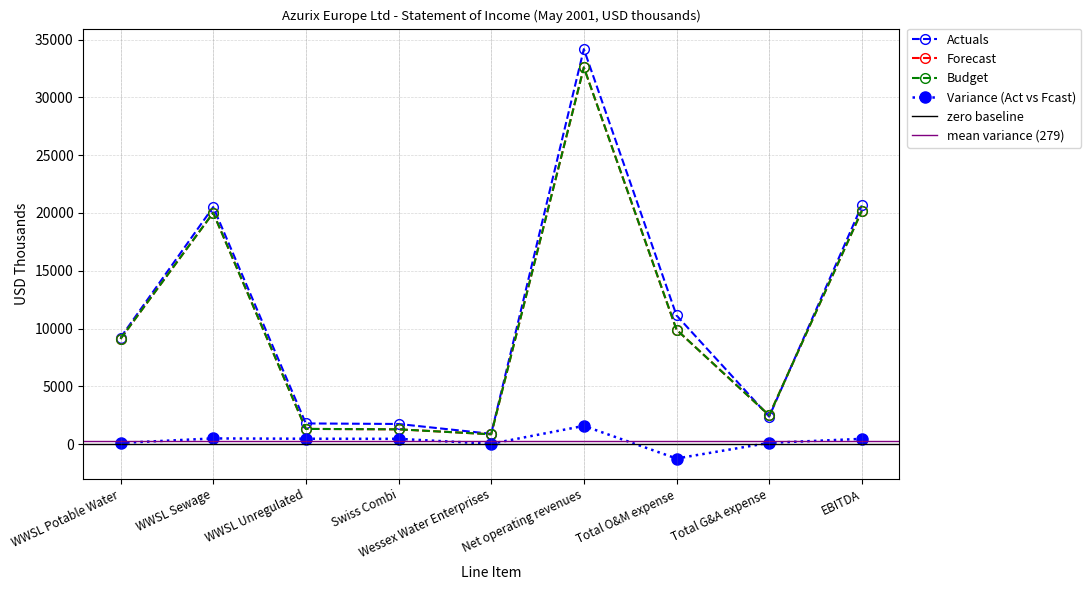

What is the difference between the maximum and minimum values in the Budget series?

31728